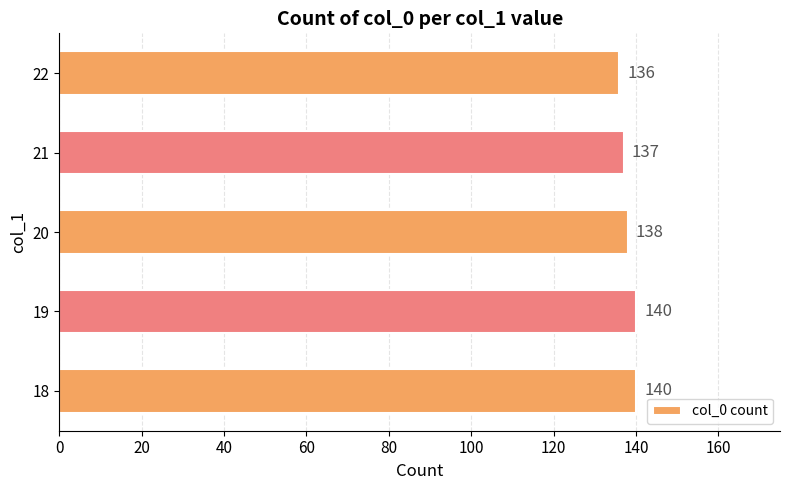

Approximately how many times larger is the value at 22 compared to 19?

1.0